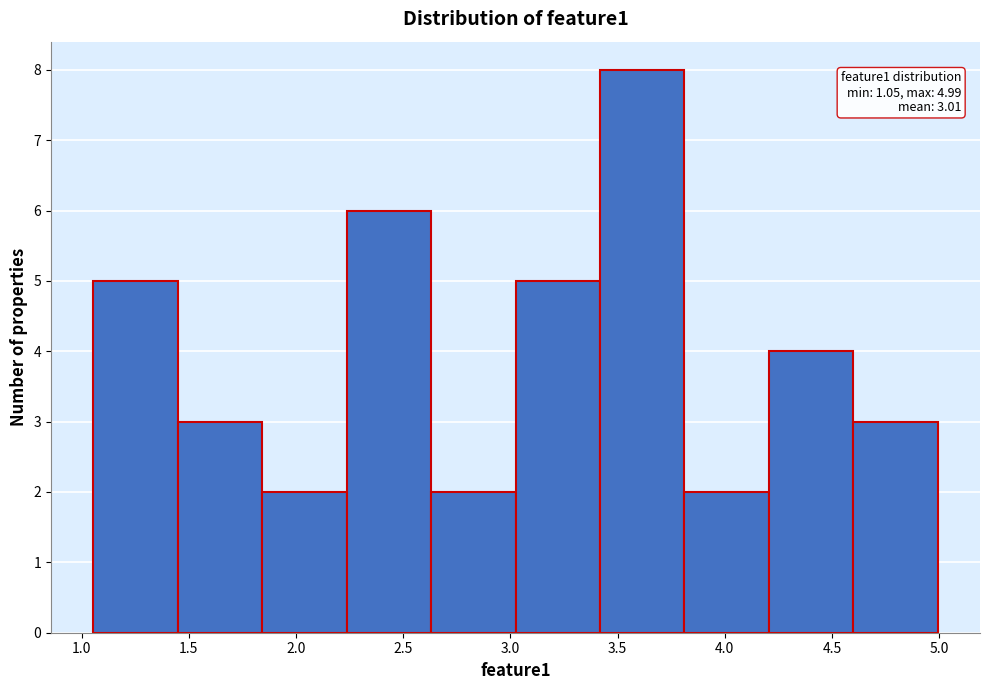

Which range on the x-axis has the tallest bar?

3.40 to 3.80